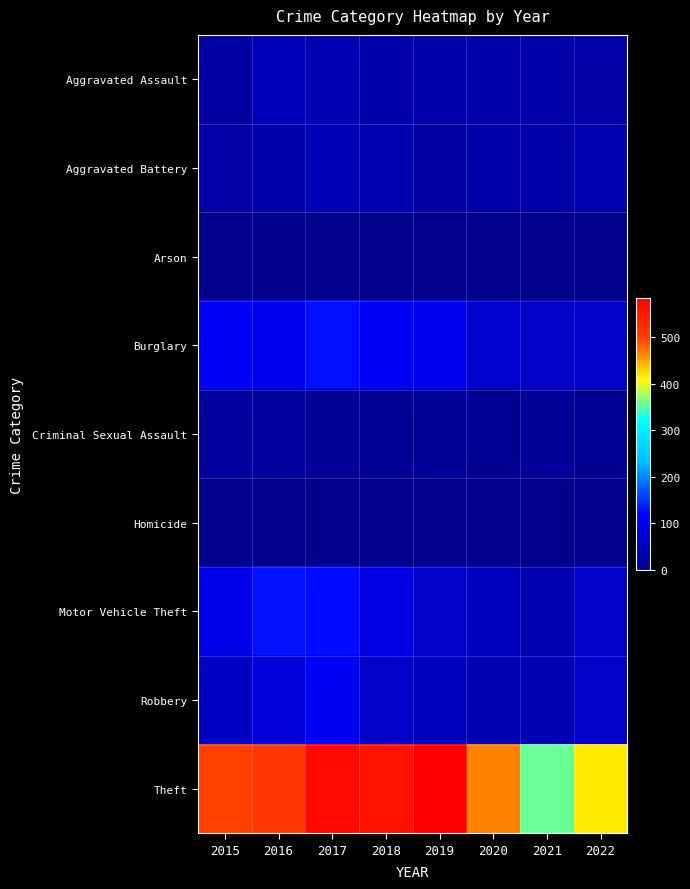

What is the minimum value shown in the chart?

2